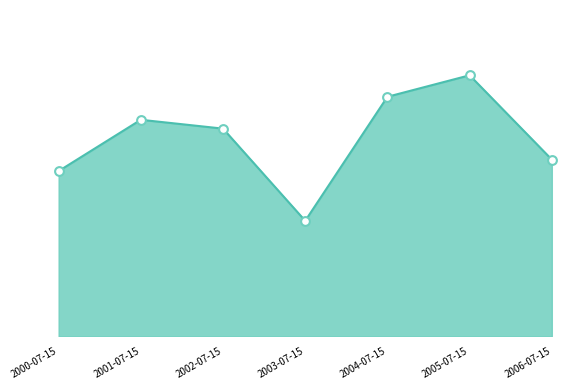

What is the ratio of the value at 2004-07-15 to the value at 2000-07-15?

1.4